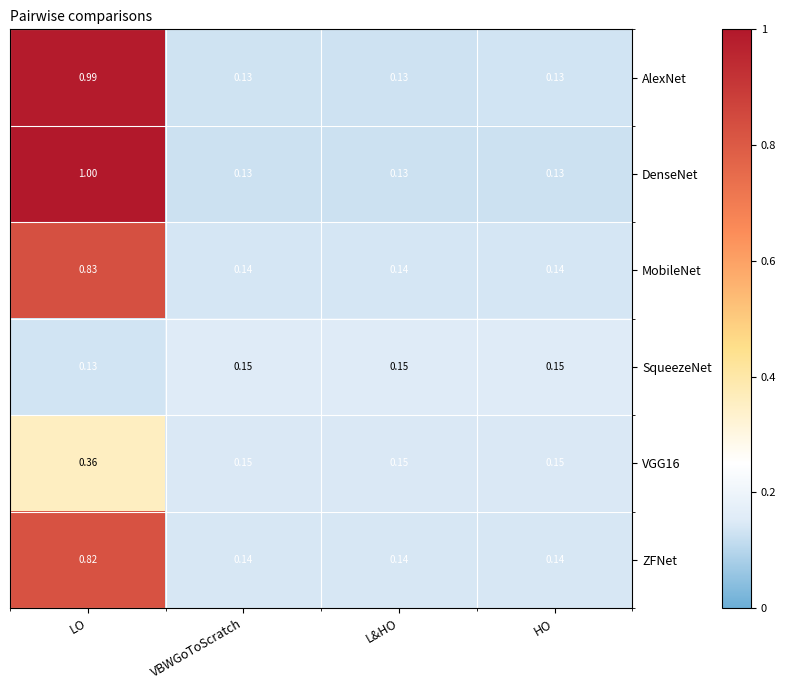

Which category has the highest value in the ZFNet series?

LO